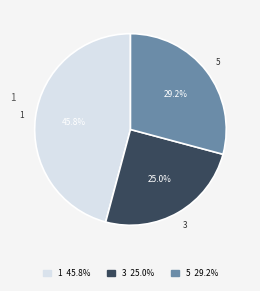

Is there a majority slice in this chart?

No